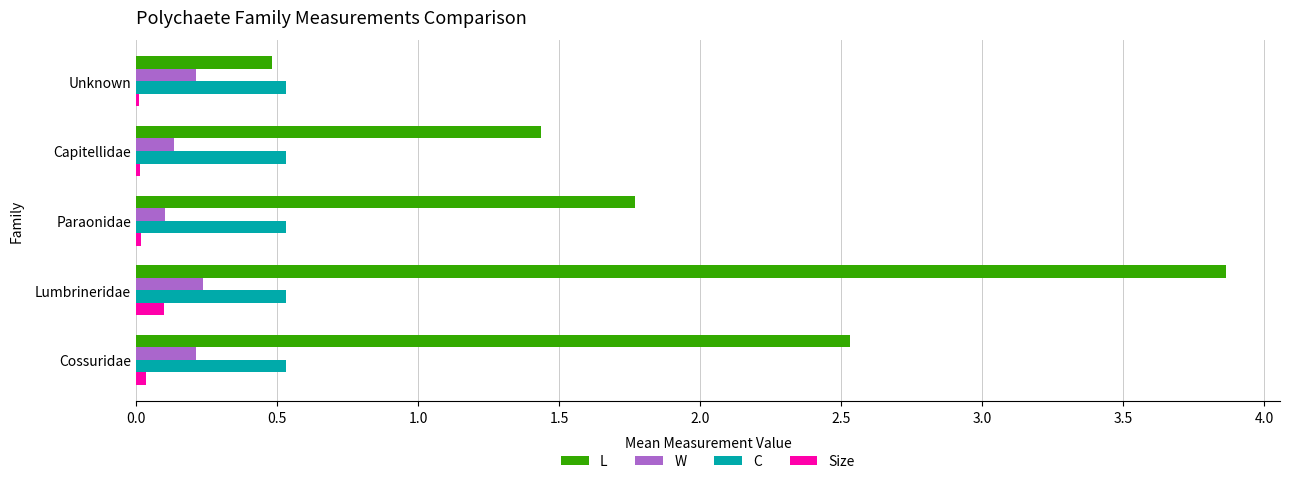

How many categories are shown in the chart?

5